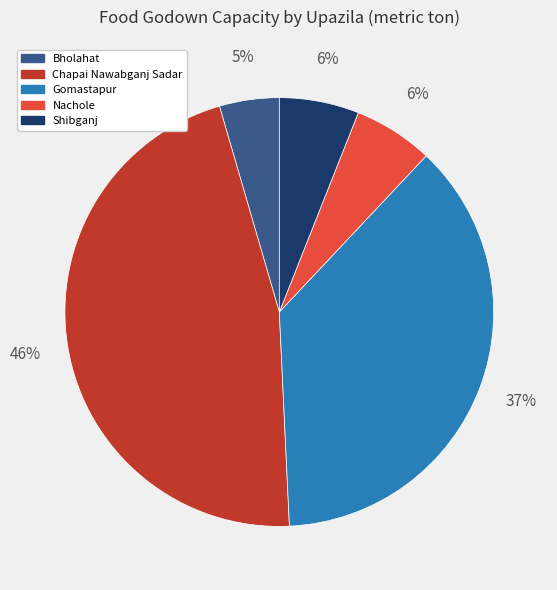

To the nearest percent, what is the average slice percentage?

20%